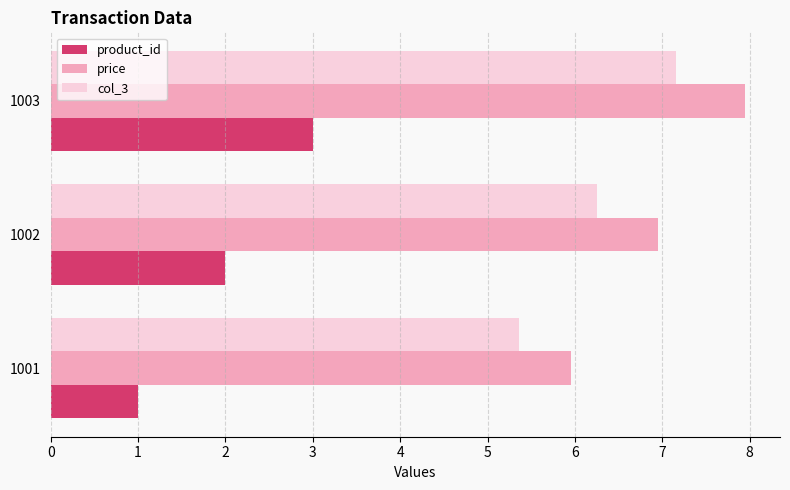

Which label corresponds to the largest value in the chart?

1003